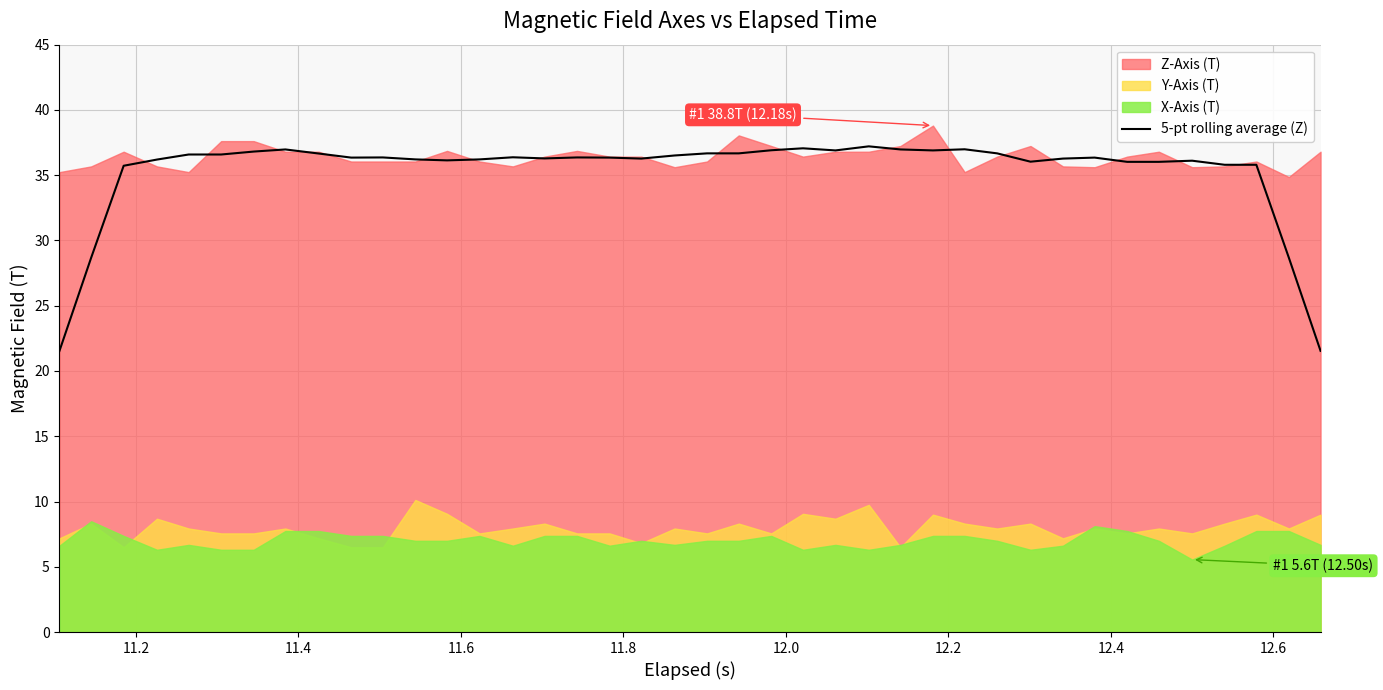

What is the approximate value at 11.6?

36.2